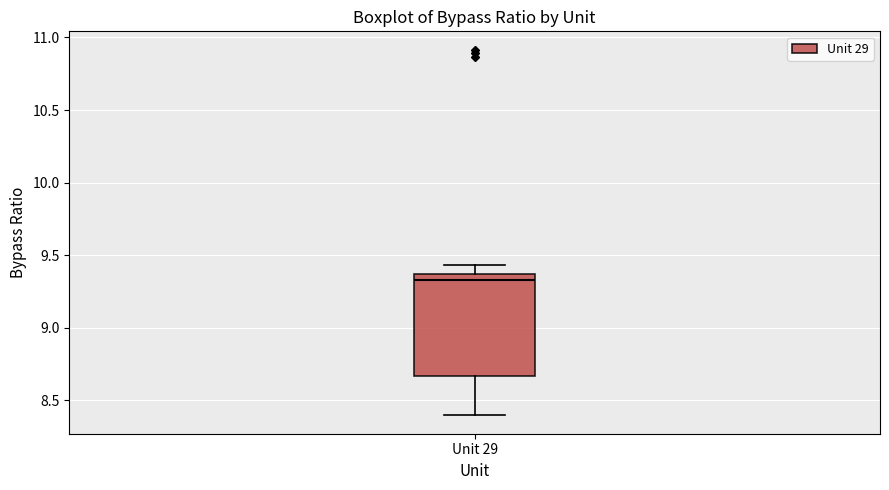

Where does the upper whisker of the box for Unit 29 end on the y-axis? The values are not printed on the chart, so give them approximately, as read against the axis.

9.45